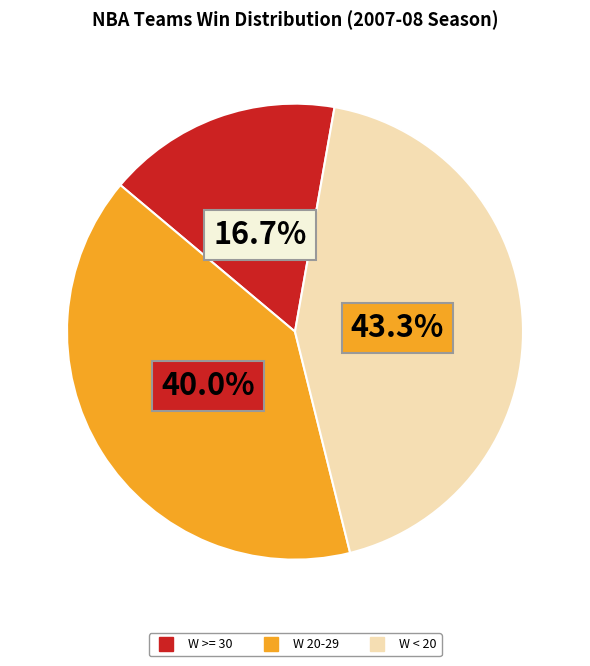

The W 20-29 slice represents 30% of the pie. True or false?

False